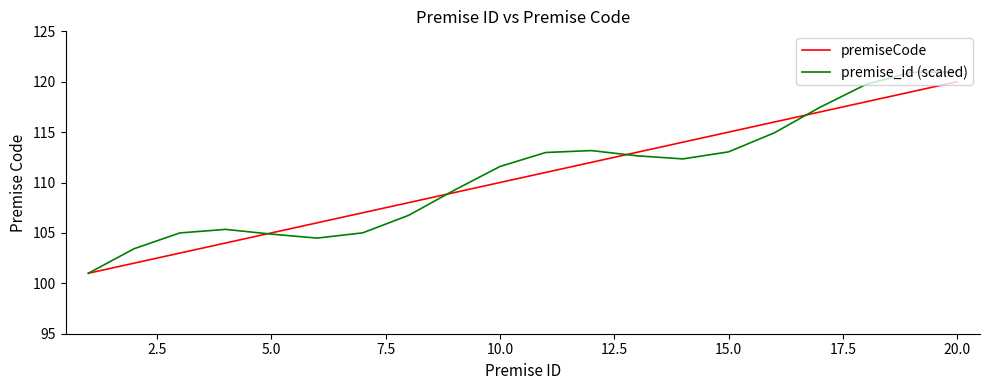

Which series has the widest spread of values?

premise_id (scaled)